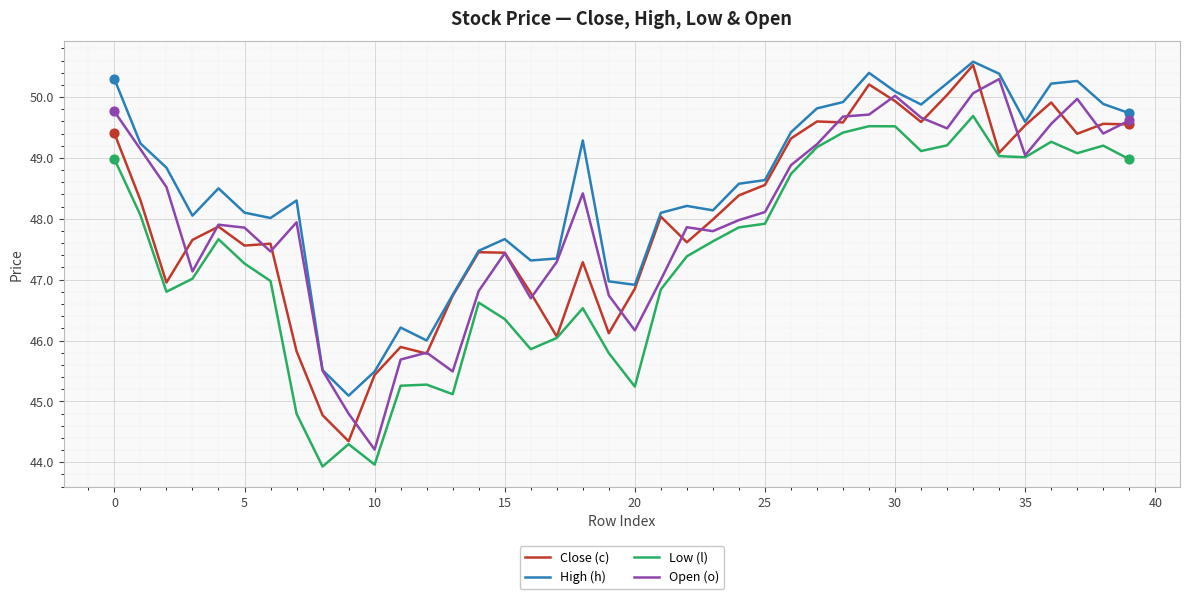

Which series has the largest total across all categories?

High (h)